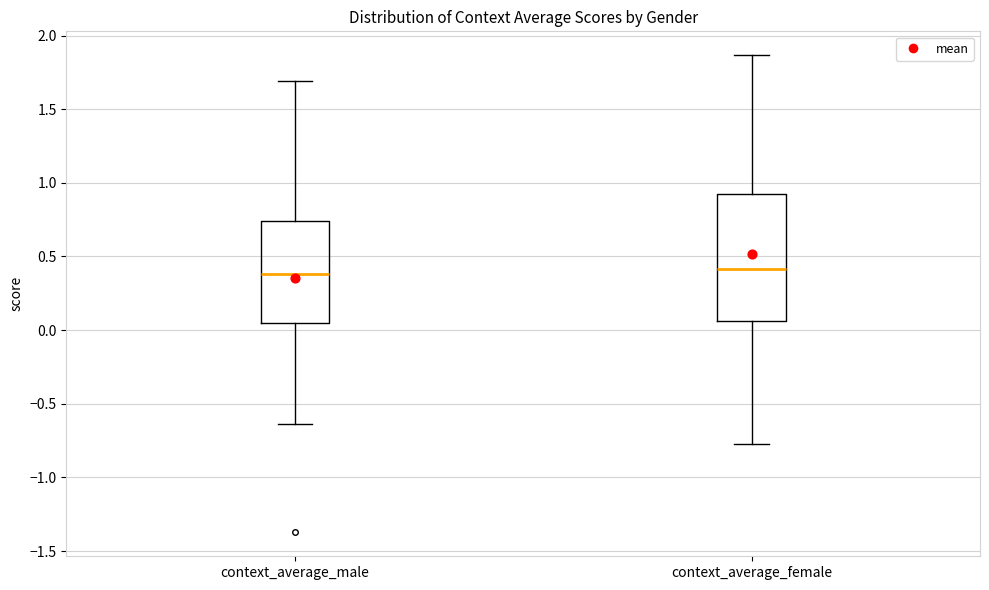

Reading left to right, transcribe this box plot: for each box, give where its median line is, the range the box spans, and where its two whiskers end, as read against the y-axis. The values are not printed on the chart, so give them approximately, as read against the axis.

context_average_male: median 0.40, box 0.05 to 0.75, whiskers -0.65 to 1.70
context_average_female: median 0.40, box 0.05 to 0.95, whiskers -0.75 to 1.85